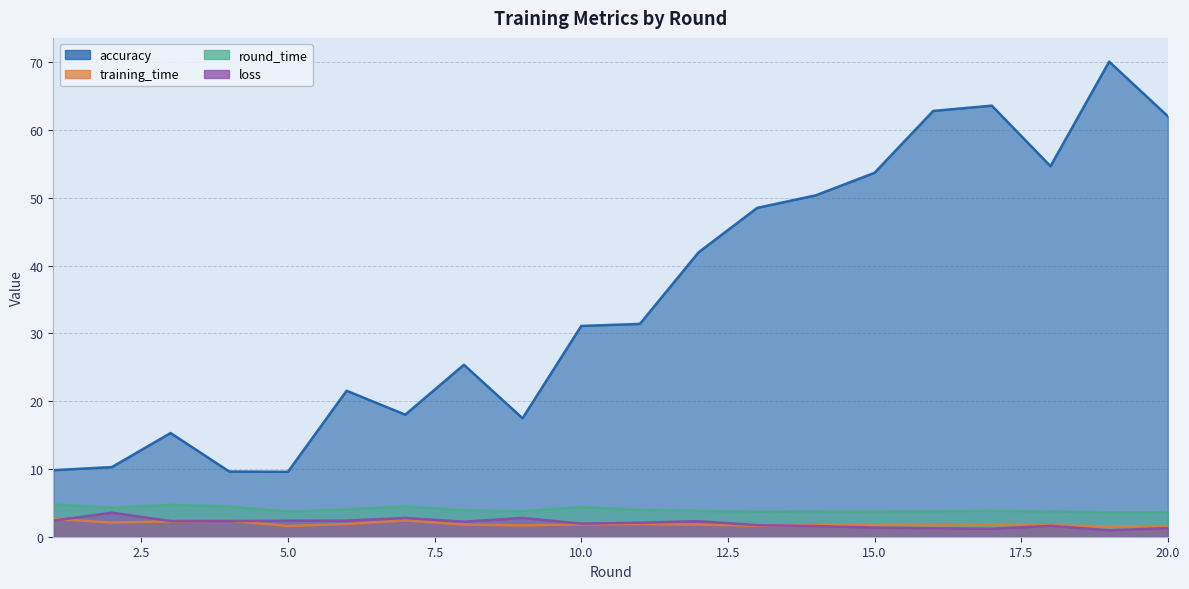

At which category does the chart reach its peak across all series?

19